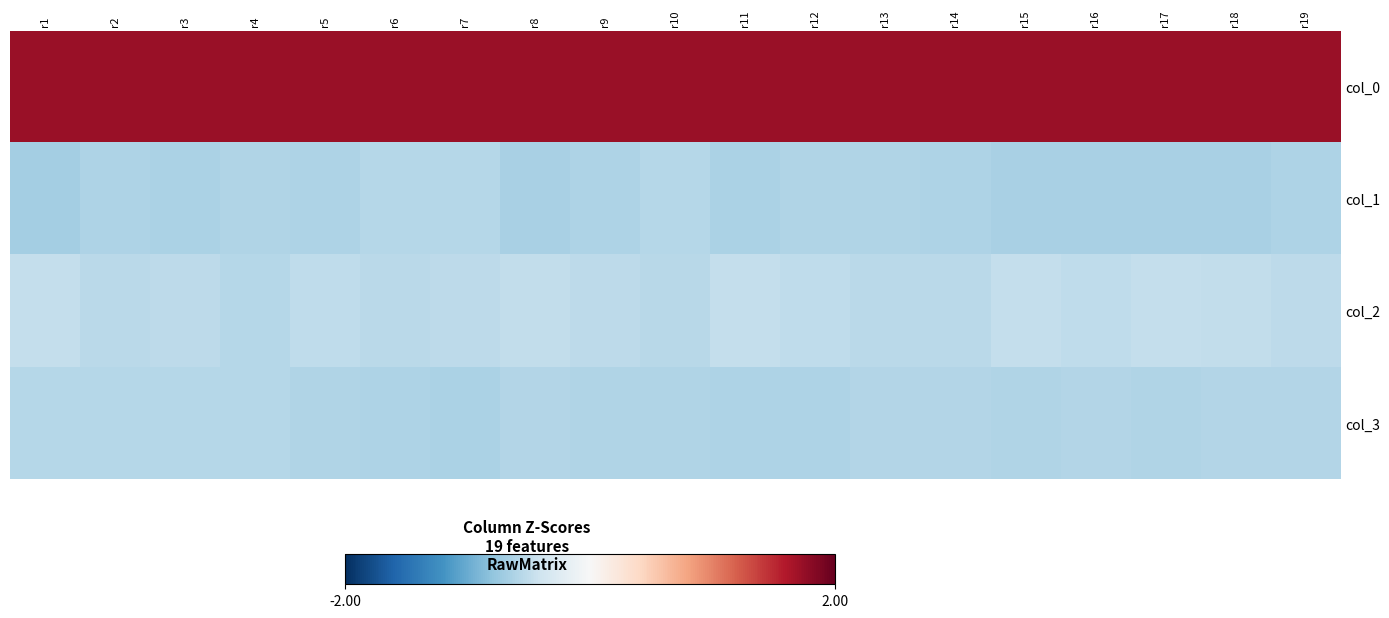

How many distinct data groups are displayed?

4